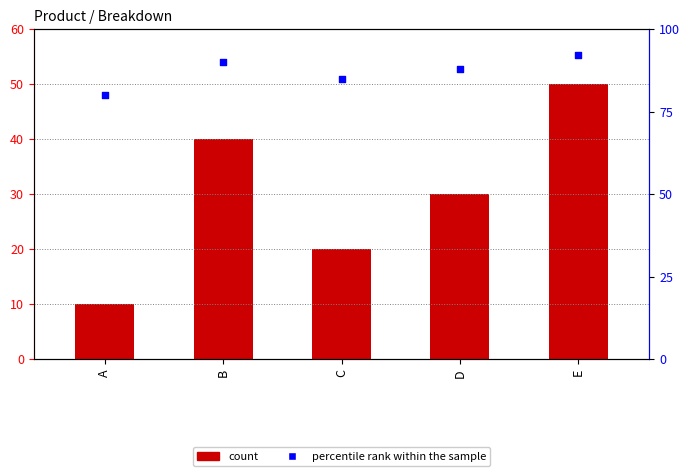

Which series has the widest spread of Y values?

Breakdown